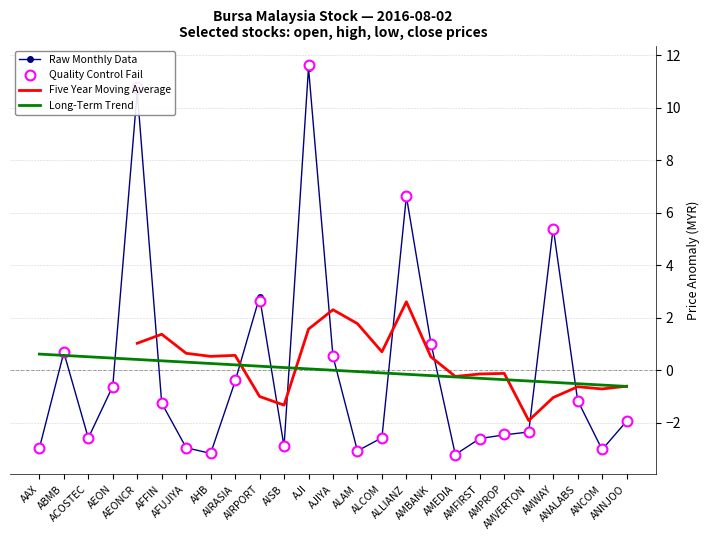

At which category is the sum across all series the highest?

AJI